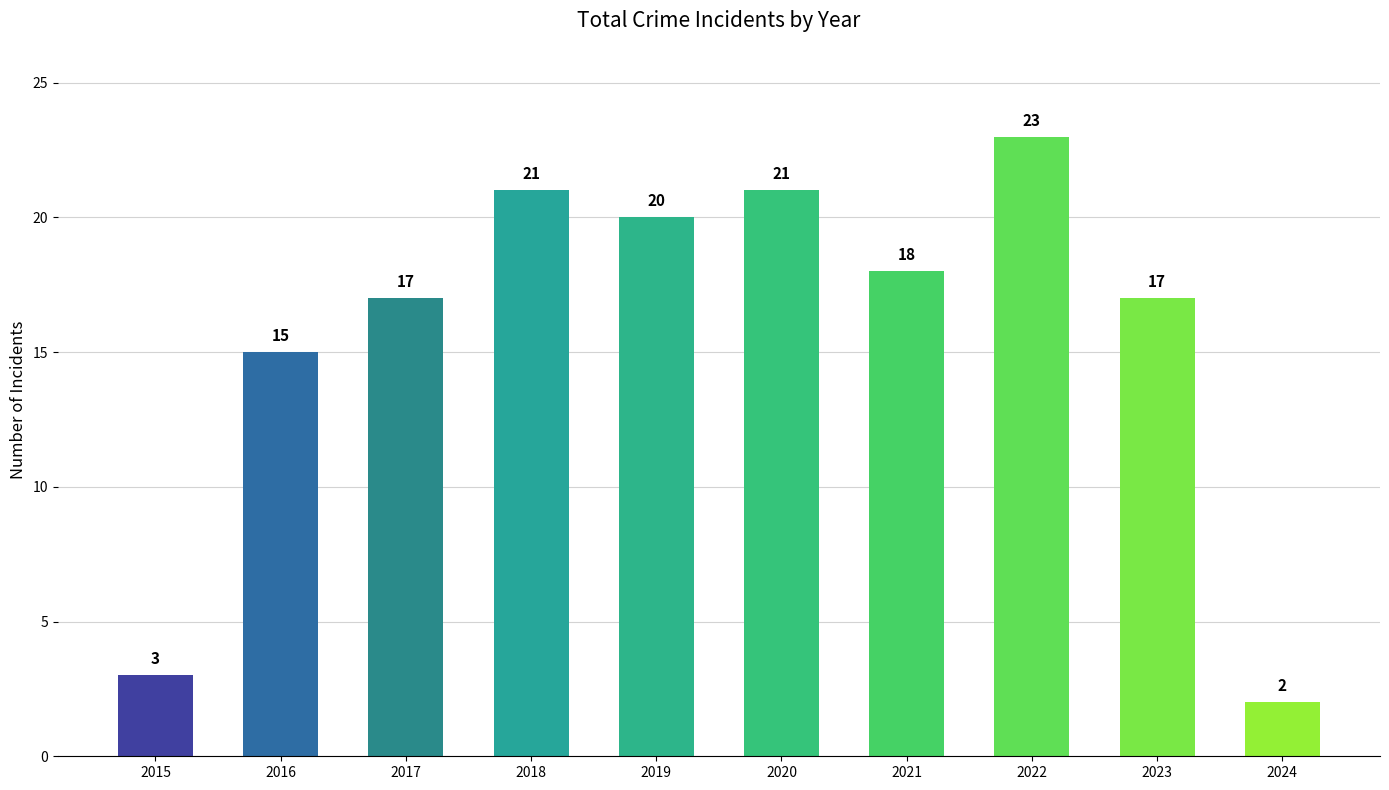

Which category has the highest value across all series?

2022